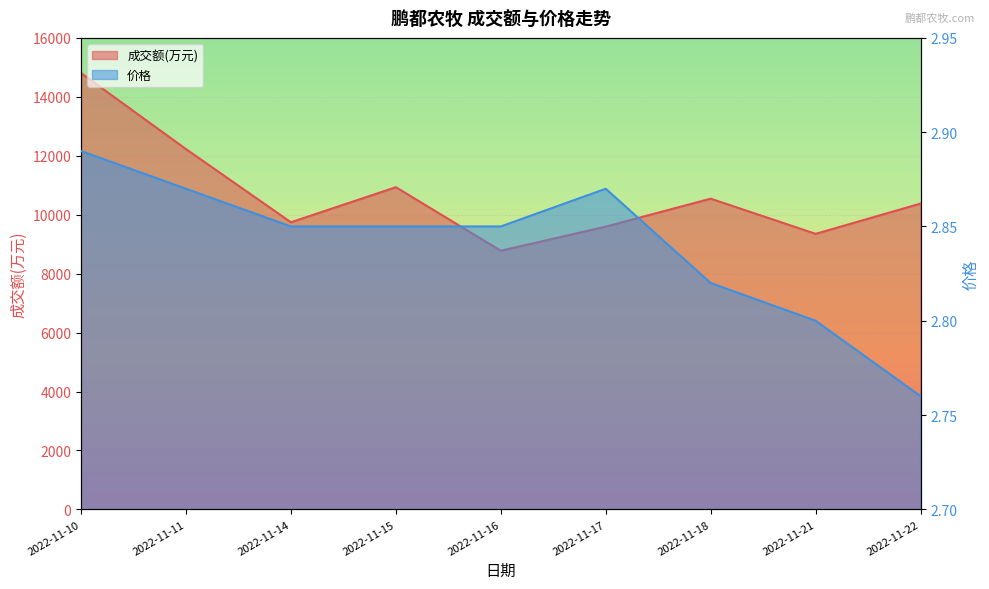

What is the smallest value displayed?

2.8